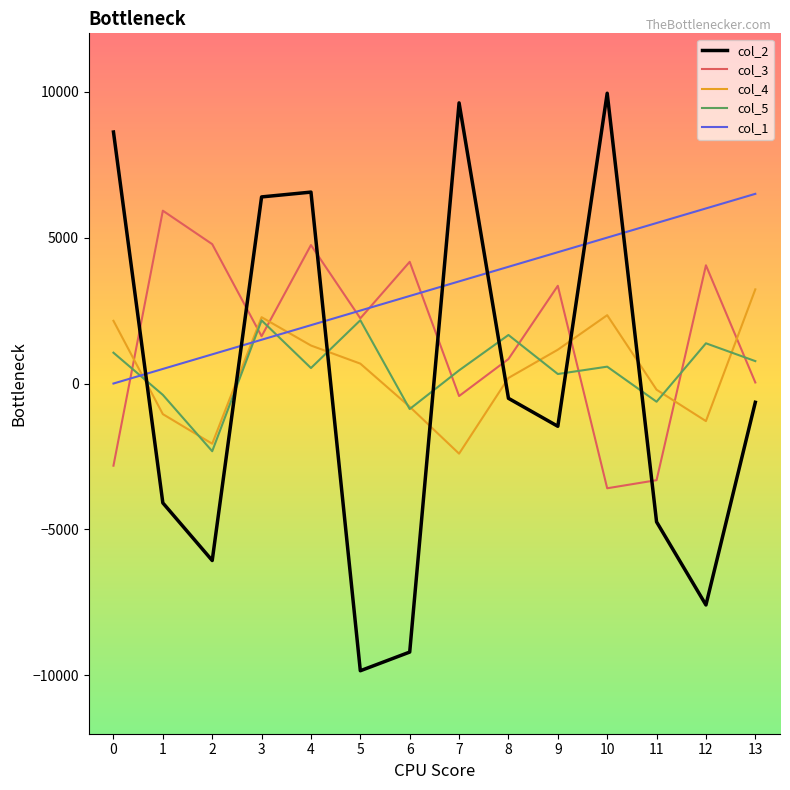

Which category has the highest value across all series?

10